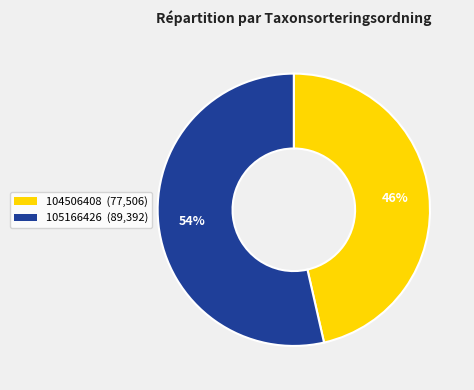

True or false: 105166426 accounts for 54% of the total.

True